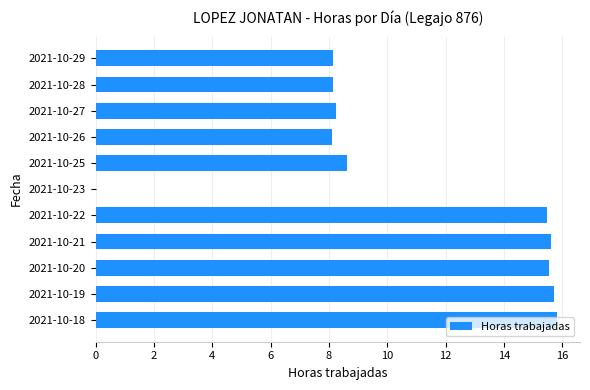

What is the sum of the values at 2021-10-19 and 2021-10-21?

31.4